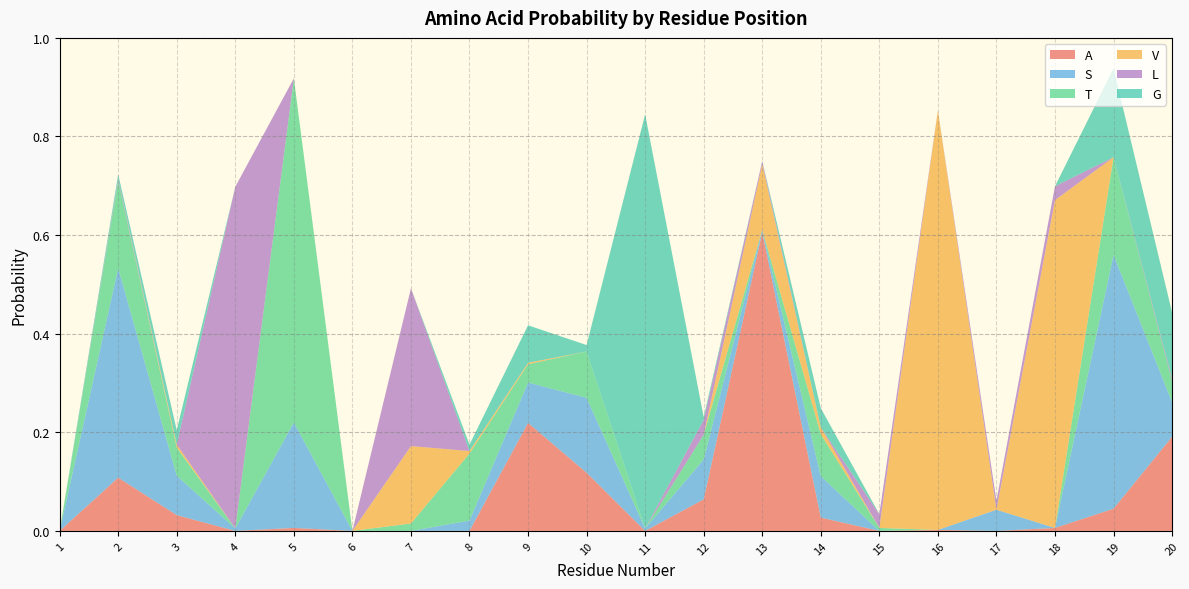

Reading left to right, extract all data points from this chart.

A: 0.0	0.1	0.0	0.0	0.0	0.0	0.0	0.0	0.2	0.1	0.0	0.1	0.6	0.0	0.0	0.0	0.0	0.0	0.0	0.2
S: 0.0	0.4	0.1	0.0	0.2	0.0	0.0	0.0	0.1	0.2	0.0	0.1	0.0	0.1	0.0	0.0	0.0	0.0	0.5	0.1
T: 0.0	0.2	0.1	0.0	0.7	0.0	0.0	0.1	0.0	0.1	0.0	0.1	0.0	0.1	0.0	0.0	0.0	0.0	0.2	0.0
V: 0.0	0.0	0.0	0.0	0.0	0.0	0.2	0.0	0.0	0.0	0.0	0.0	0.1	0.0	0.0	0.9	0.0	0.7	0.0	0.0
L: 0.0	0.0	0.0	0.7	0.0	0.0	0.3	0.0	0.0	0.0	0.0	0.0	0.0	0.0	0.0	0.0	0.0	0.0	0.0	0.0
G: 0.0	0.0	0.0	0.0	0.0	0.0	0.0	0.0	0.1	0.0	0.8	0.0	0.0	0.0	0.0	0.0	0.0	0.0	0.2	0.1